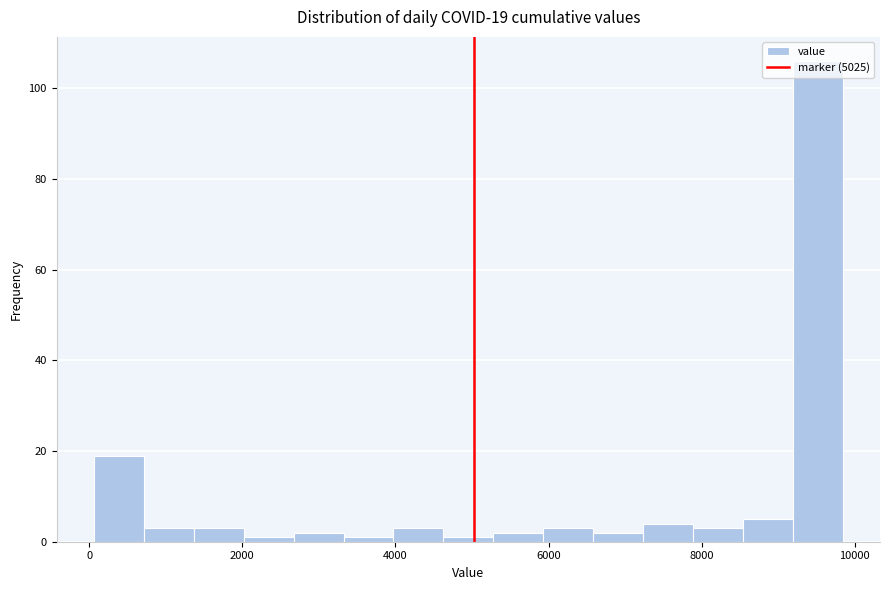

Read against the x-axis, roughly where is the centre of the tallest bar?

9600